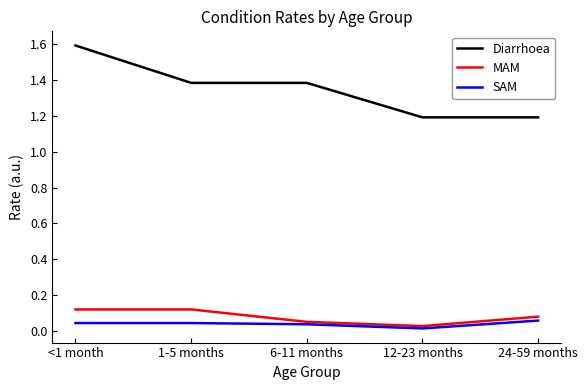

At 1-5 months, list the series in order from smallest to largest.

SAM, MAM, Diarrhoea